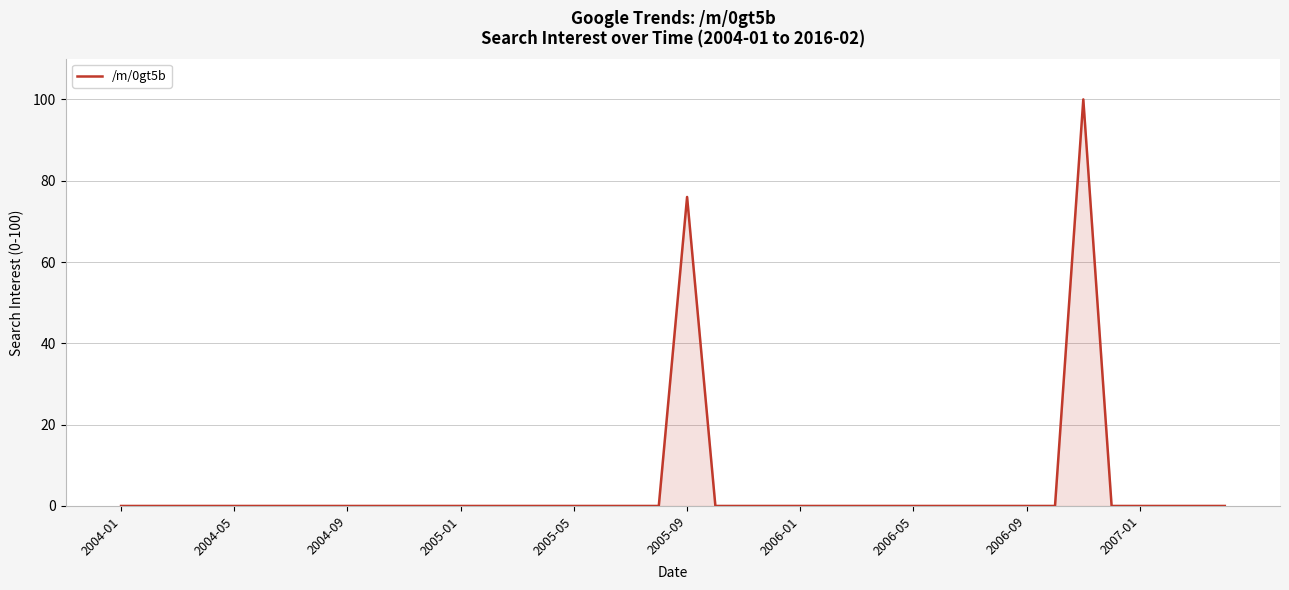

What is the greatest value displayed?

100